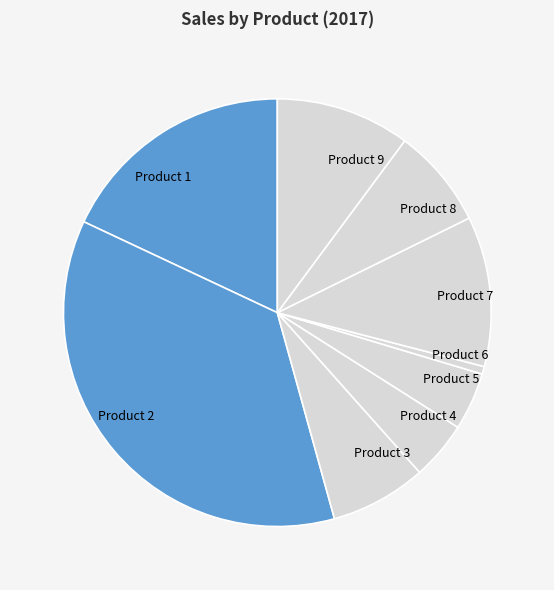

Does any single category account for the majority?

No